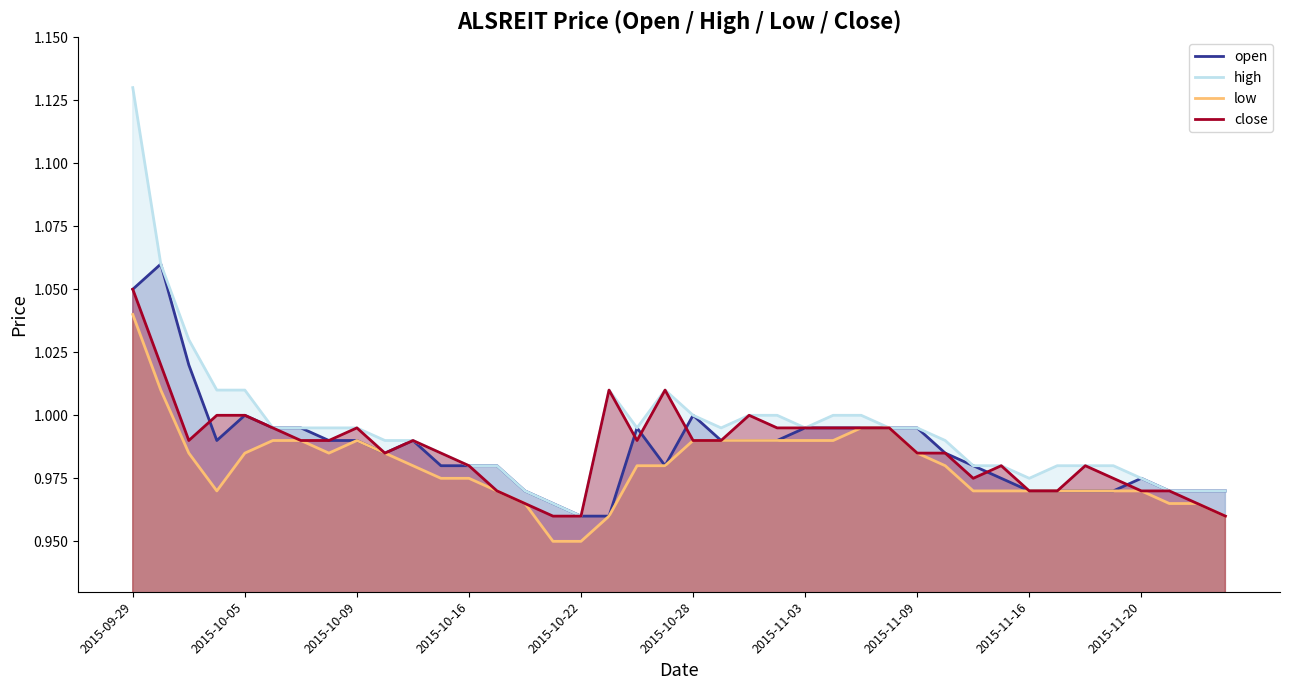

Reading right to left, transcribe all the data shown in this chart.

open: 1.0	1.0	1.0	1.0	1.0	1.0	1.0	1.0	1.0	1.0	1.0	1.0	1.0	1.0	1.0	1.0	1.0	1.0	1.0	1.0	1.0	1.0	1.0	1.0	1.0	1.0	1.0	1.0	1.0	1.0	1.0	1.0	1.0	1.0	1.0	1.0	1.0	1.0	1.1	1.1
high: 1.0	1.0	1.0	1.0	1.0	1.0	1.0	1.0	1.0	1.0	1.0	1.0	1.0	1.0	1.0	1.0	1.0	1.0	1.0	1.0	1.0	1.0	1.0	1.0	1.0	1.0	1.0	1.0	1.0	1.0	1.0	1.0	1.0	1.0	1.0	1.0	1.0	1.0	1.1	1.1
low: 1.0	1.0	1.0	1.0	1.0	1.0	1.0	1.0	1.0	1.0	1.0	1.0	1.0	1.0	1.0	1.0	1.0	1.0	1.0	1.0	1.0	1.0	1.0	0.9	0.9	1.0	1.0	1.0	1.0	1.0	1.0	1.0	1.0	1.0	1.0	1.0	1.0	1.0	1.0	1.0
close: 1.0	1.0	1.0	1.0	1.0	1.0	1.0	1.0	1.0	1.0	1.0	1.0	1.0	1.0	1.0	1.0	1.0	1.0	1.0	1.0	1.0	1.0	1.0	1.0	1.0	1.0	1.0	1.0	1.0	1.0	1.0	1.0	1.0	1.0	1.0	1.0	1.0	1.0	1.0	1.1